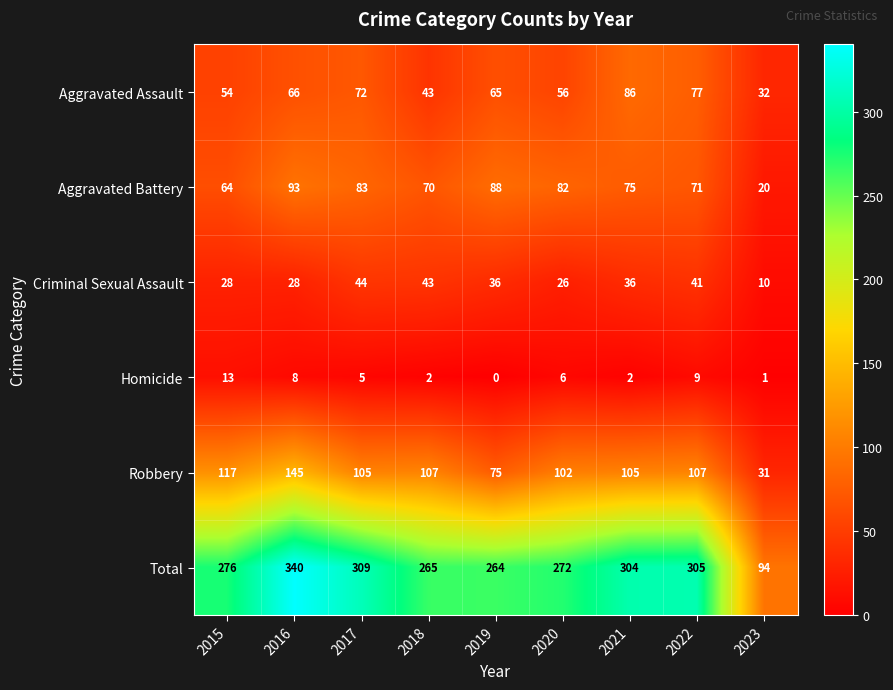

Is it true that Aggravated Battery equals 92 at 2018?

False